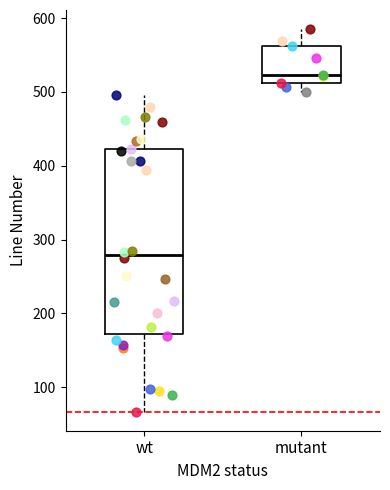

Which box is the tallest, from its lower edge to its upper edge?

wt